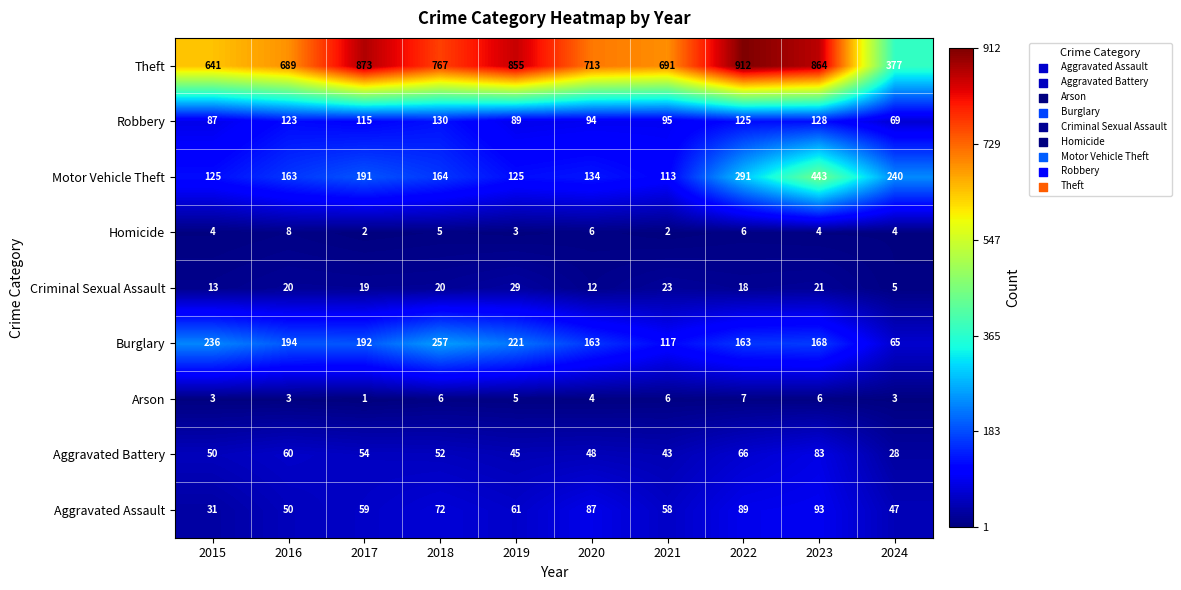

What is the difference between the maximum and minimum values in the Theft series?

535